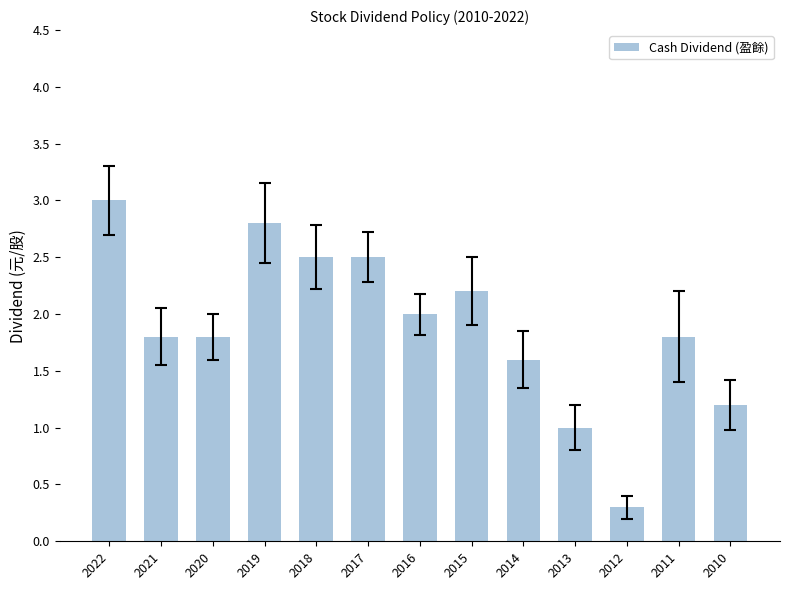

The value at 2021 is 1.2. True or false?

False